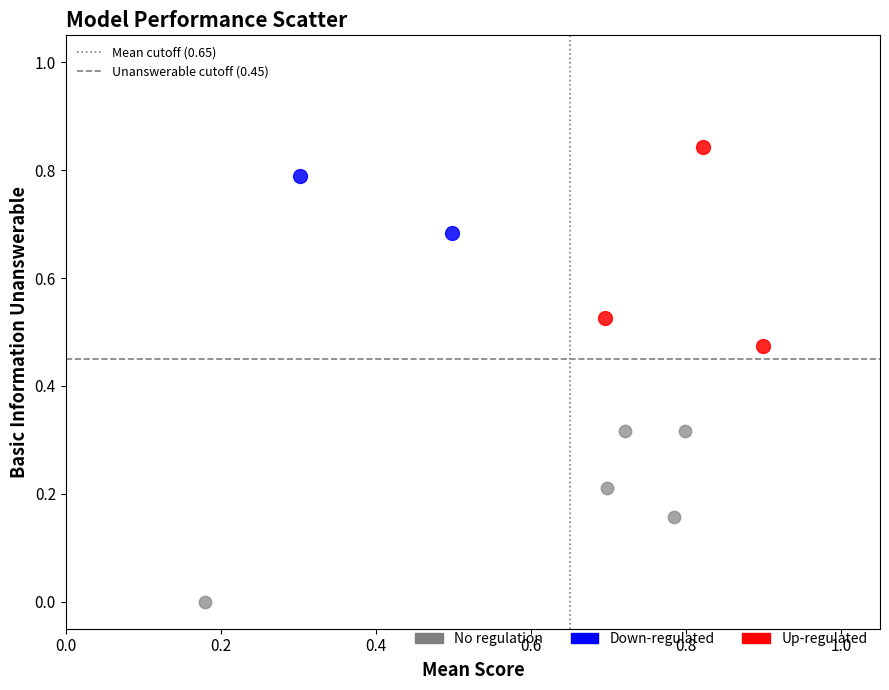

What are all the series names shown in the legend?

No regulation, Down-regulated, Up-regulated